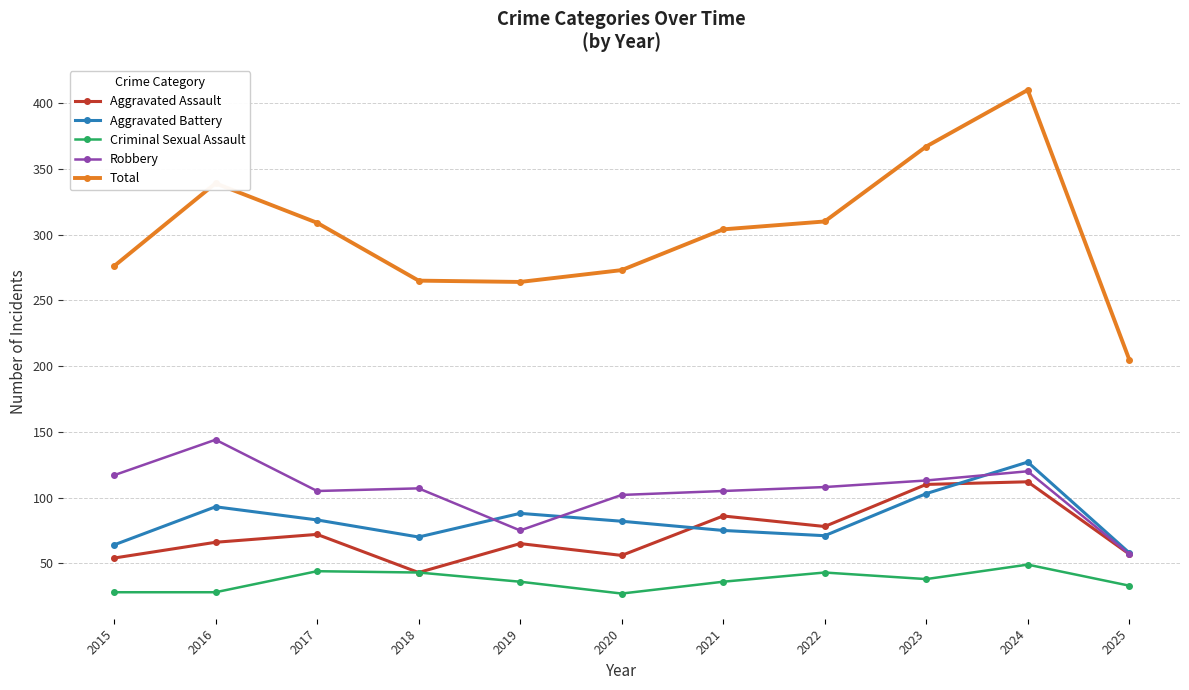

True or false: Aggravated Battery and Total intersect in this chart.

False